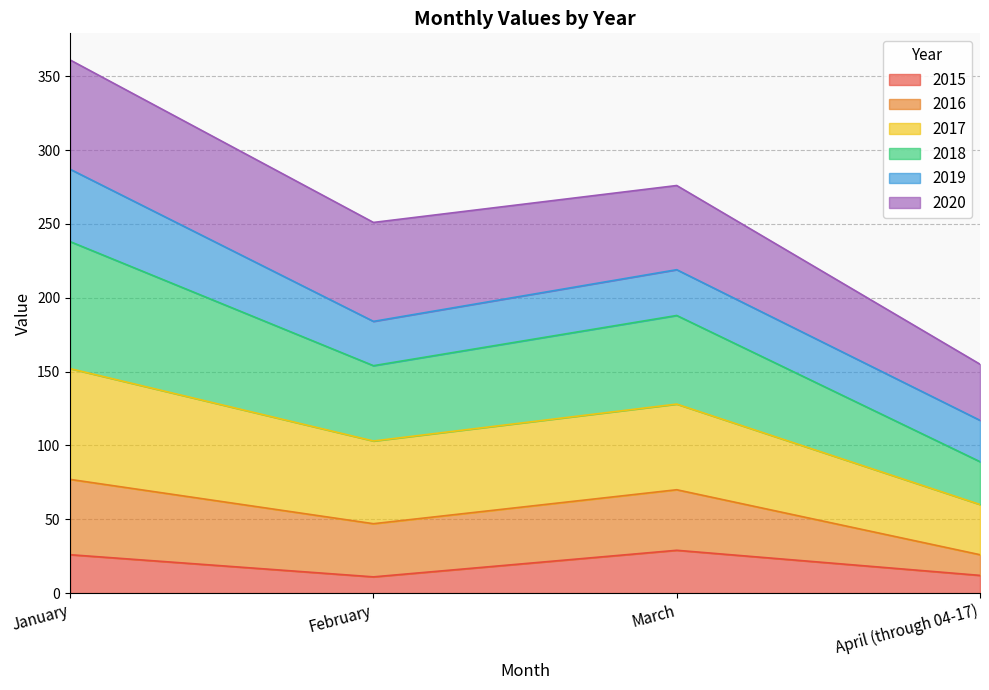

In 2016, how many points are lower than both neighbors (excluding endpoints)?

1